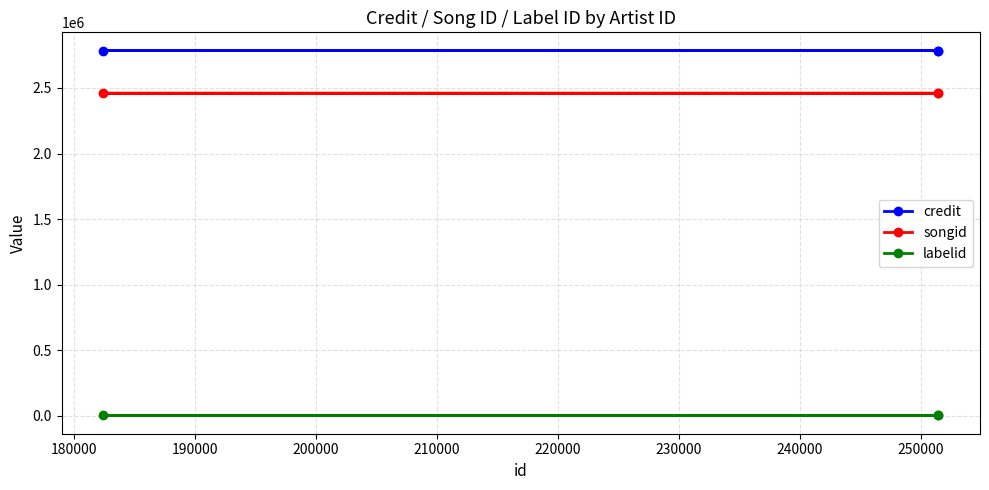

True or false: songid has a value of 1498724 at 190000.

False